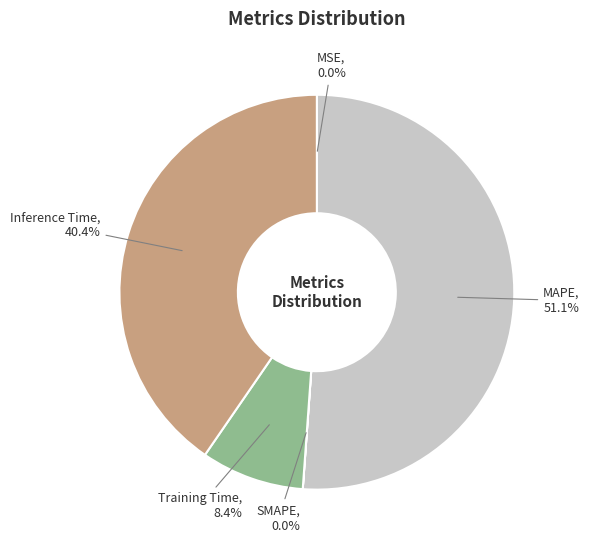

Does MAPE account for over 50% of the chart?

Yes